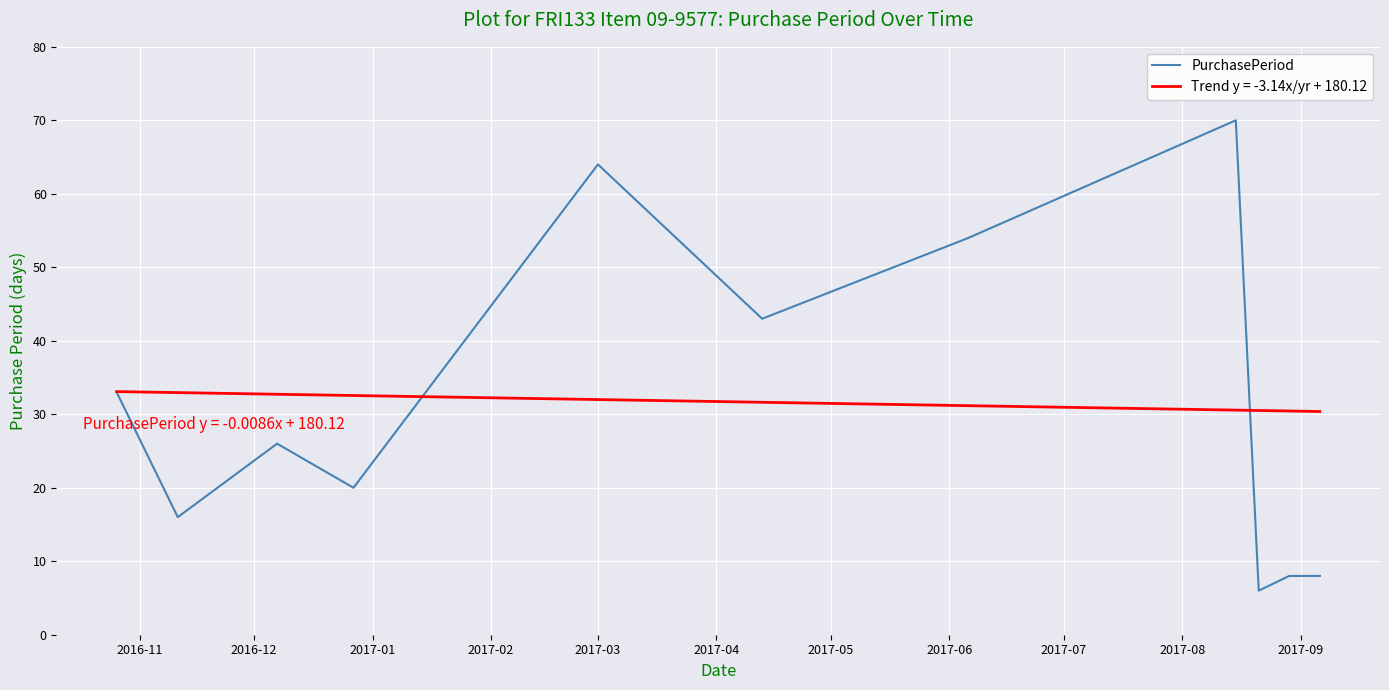

Which series has the largest range (max minus min)?

PurchasePeriod